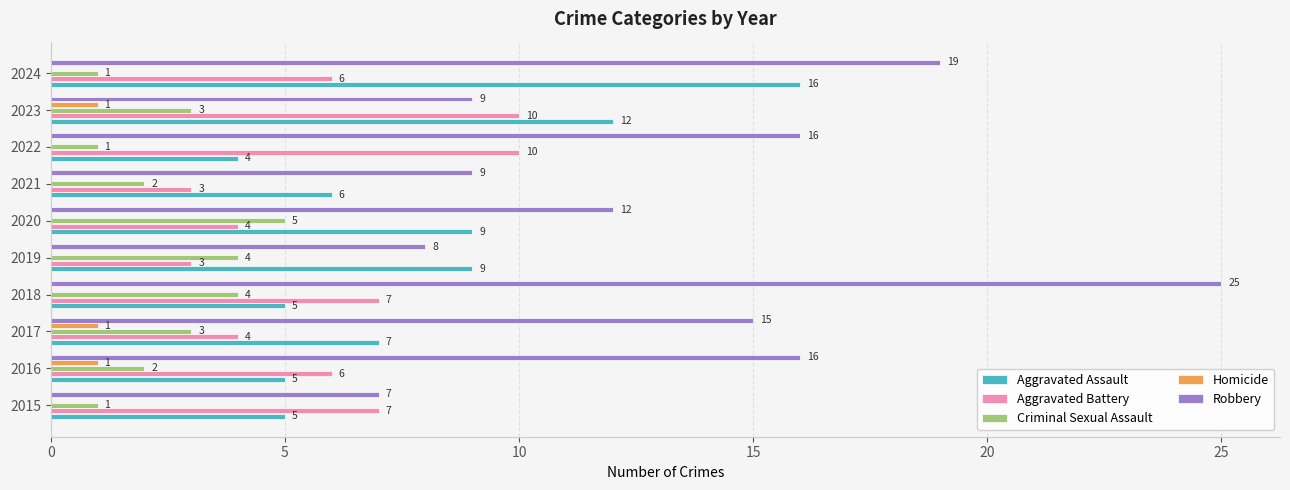

True or false: Aggravated Battery has a value of 6 at 2024.

True